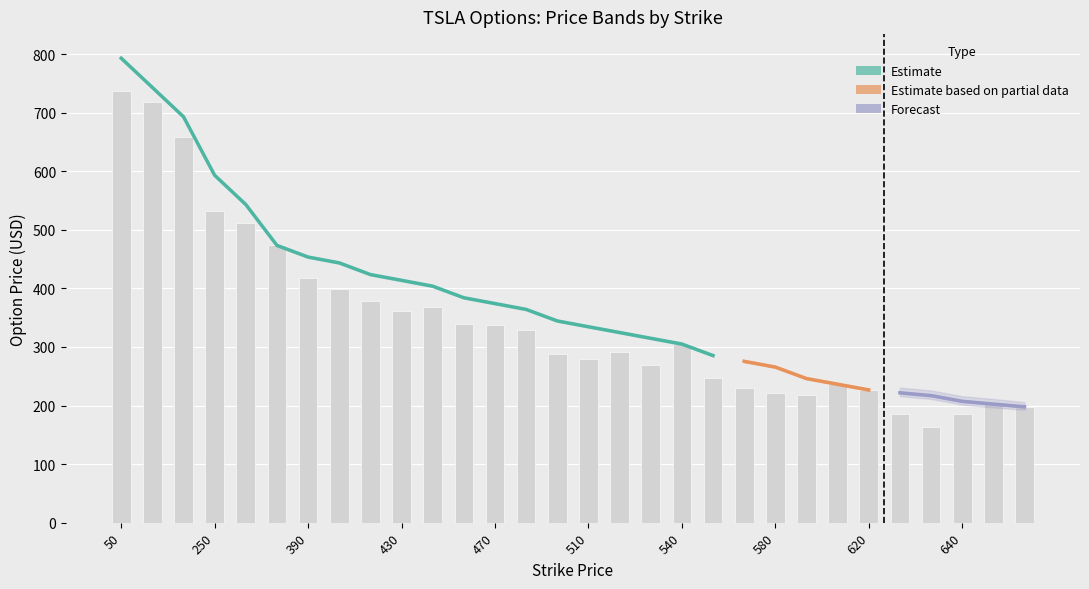

Rank the categories by bid value from lowest to highest.

650, 645, 640, 630, 625, 620, 610, 600, 580, 570, 560, 540, 530, 520, 510, 500, 480, 470, 460, 440, 430, 420, 400, 390, 370, 300, 250, 150, 100, 50